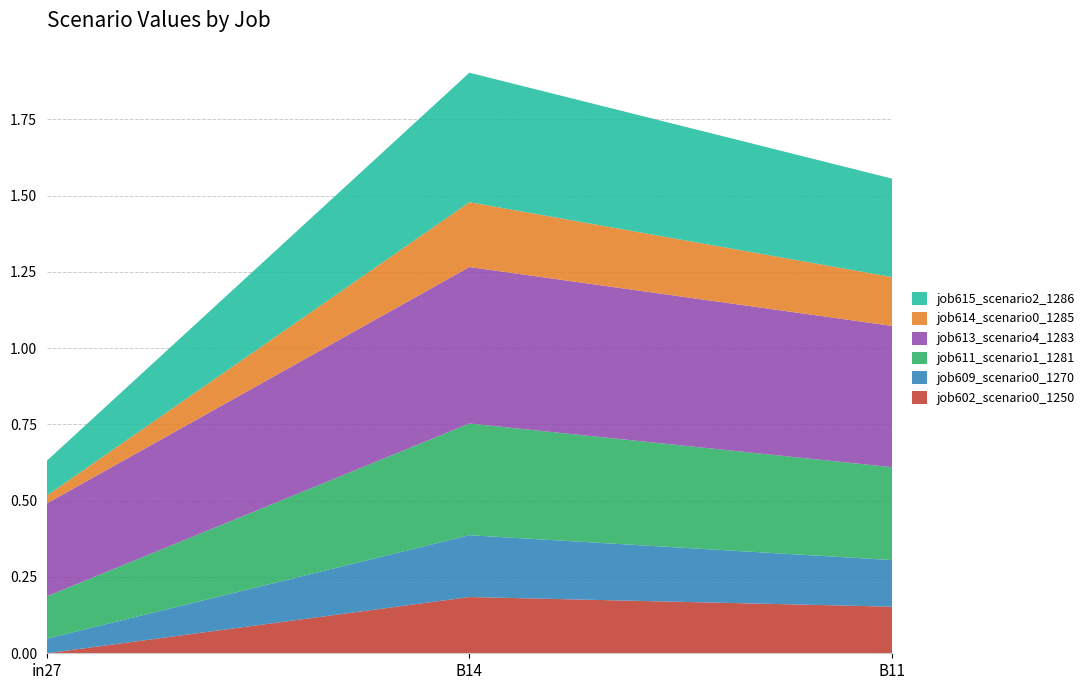

Reading left to right, transcribe all the data shown in this chart.

job602_scenario0_1250: in27=0.0	B14=0.2	B11=0.2
job609_scenario0_1270: in27=0.0	B14=0.2	B11=0.2
job611_scenario1_1281: in27=0.1	B14=0.4	B11=0.3
job613_scenario4_1283: in27=0.3	B14=0.5	B11=0.5
job614_scenario0_1285: in27=0.0	B14=0.2	B11=0.2
job615_scenario2_1286: in27=0.1	B14=0.4	B11=0.3